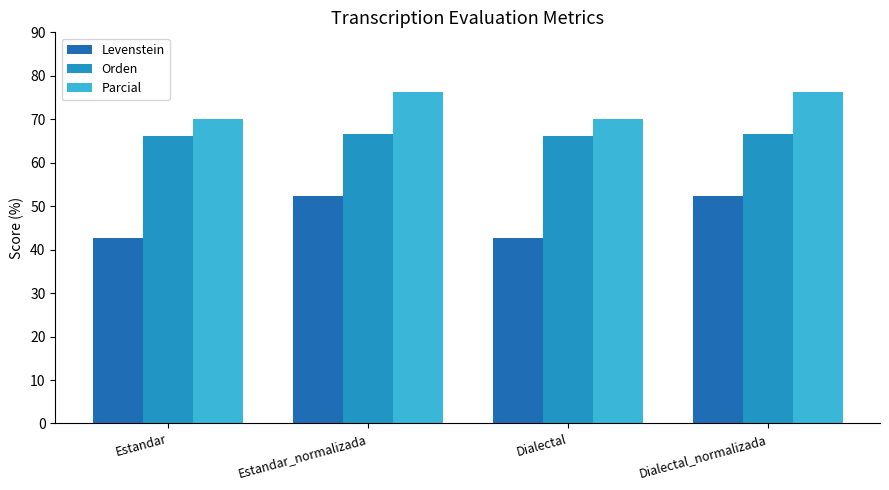

Between Estandar_normalizada and Dialectal, which series saw the biggest shift?

Levenstein